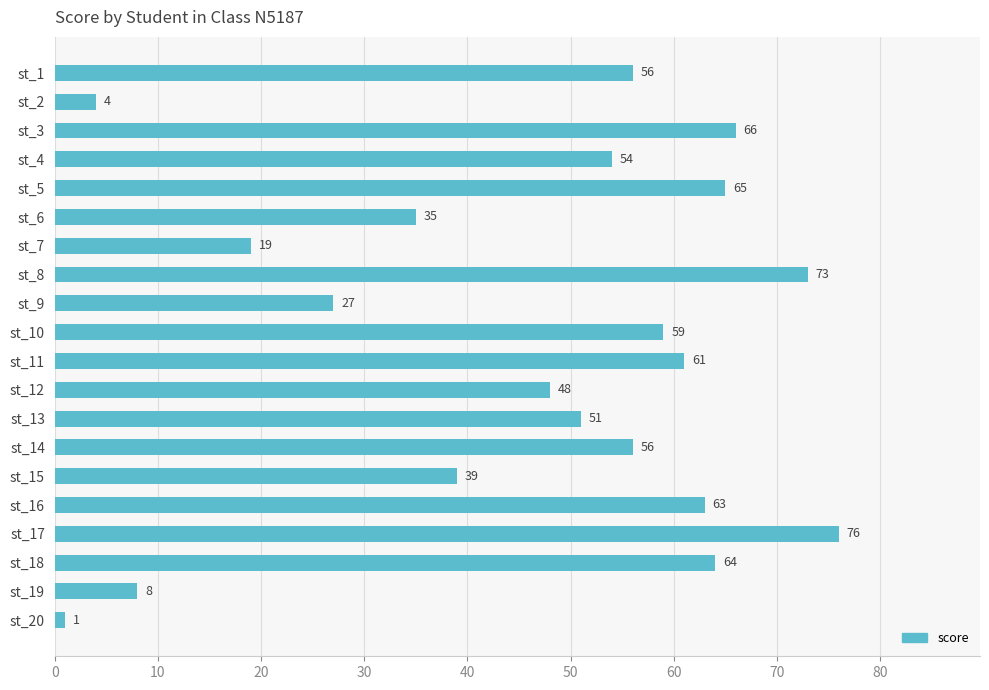

How many data points are less than 56?

10